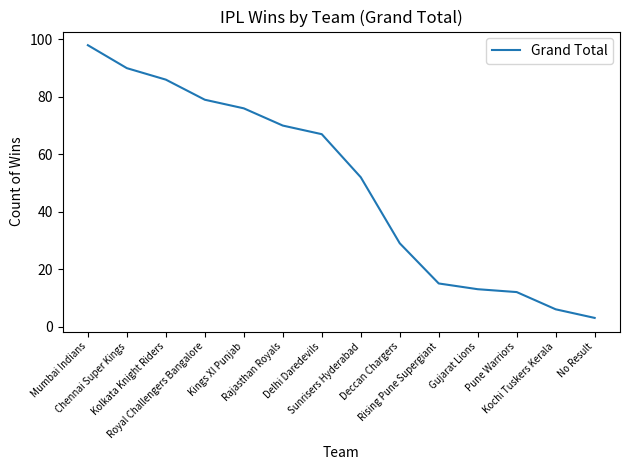

What position from the left is Royal Challengers Bangalore?

4